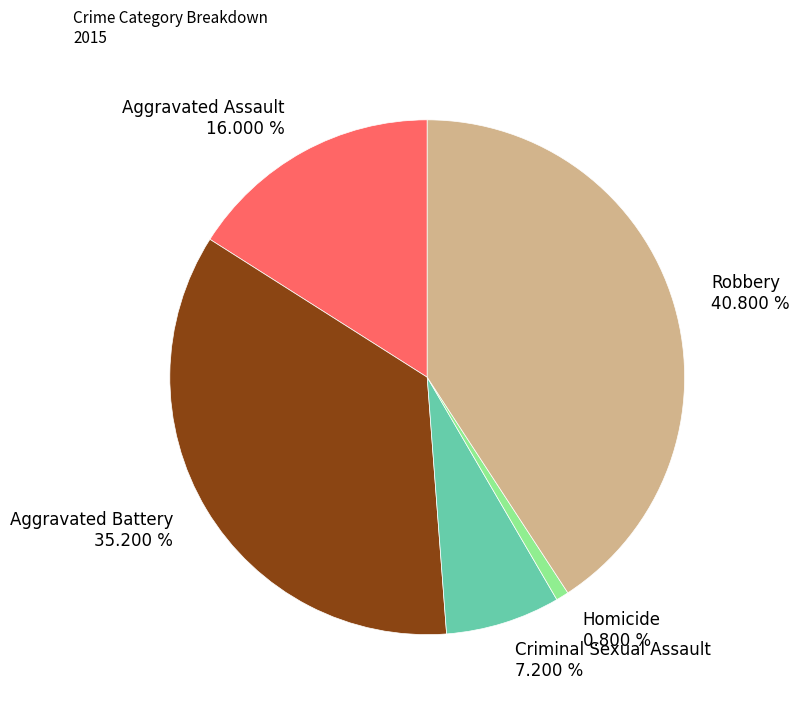

Which category has the biggest portion of the pie?

Robbery